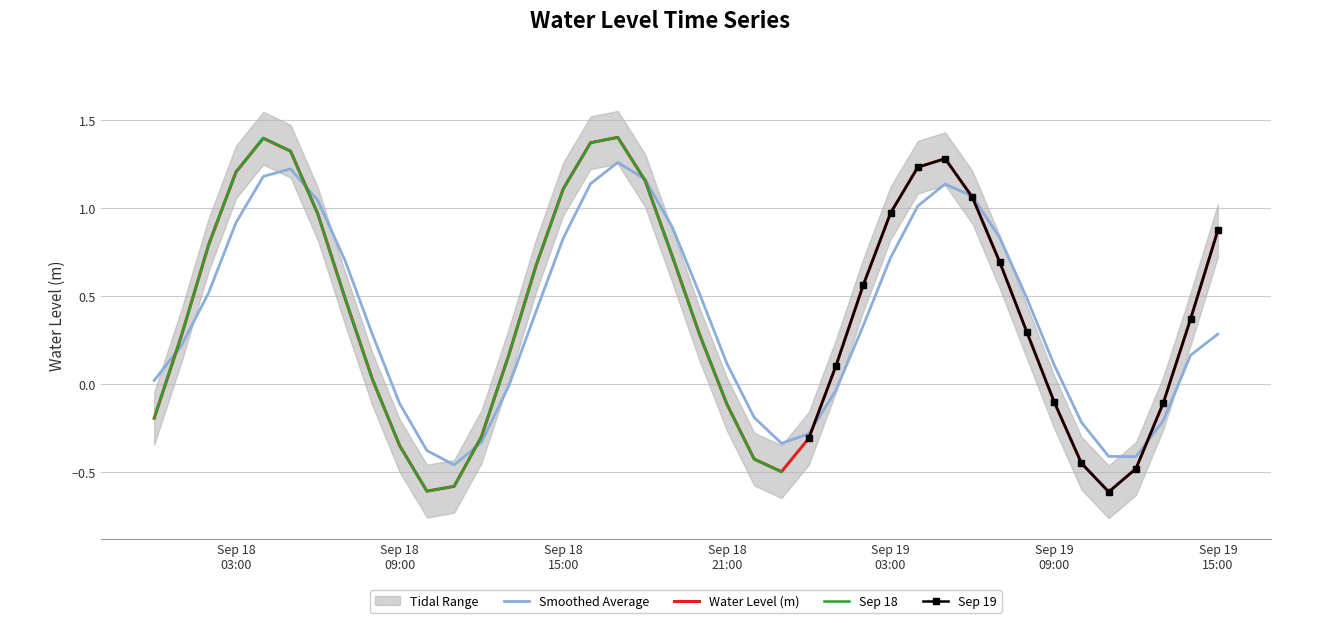

Between 2023-09-19 12:00:00 and 2023-09-18 02:00:00, which is larger?

2023-09-18 02:00:00